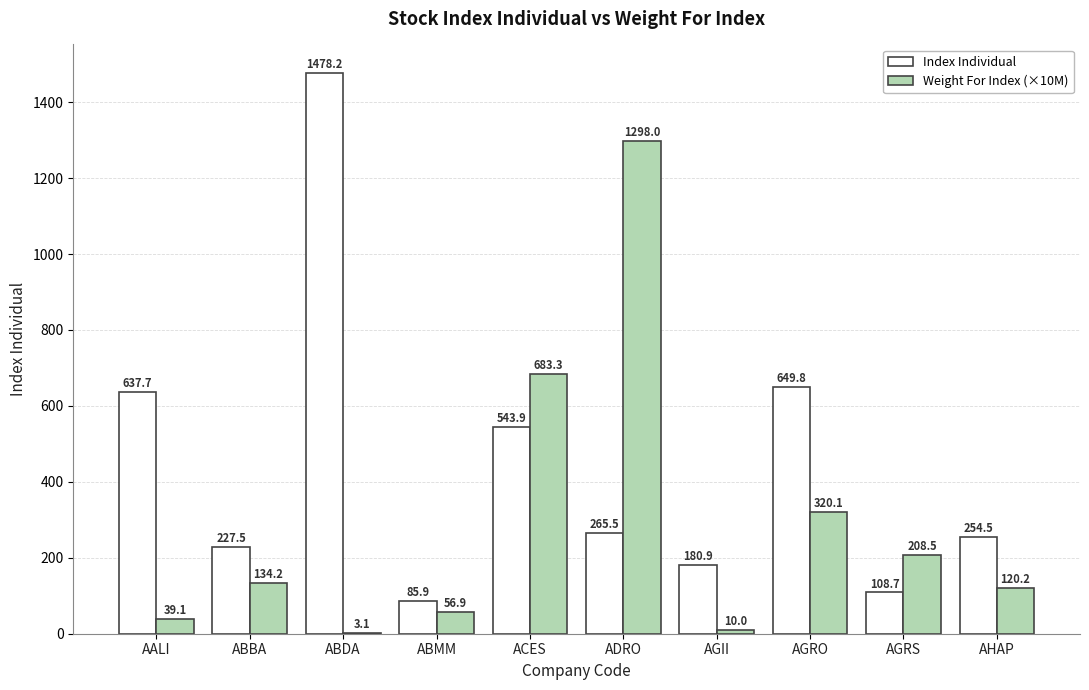

At which label is Weight For Index (×10M) closest to 650?

ACES